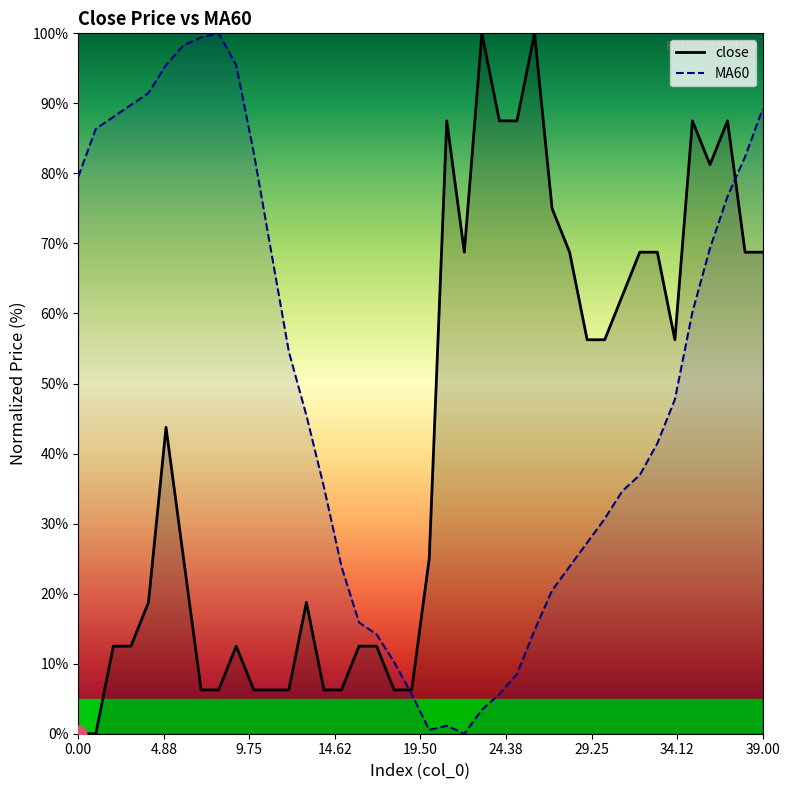

What is the label of the 12th point from the right?

28